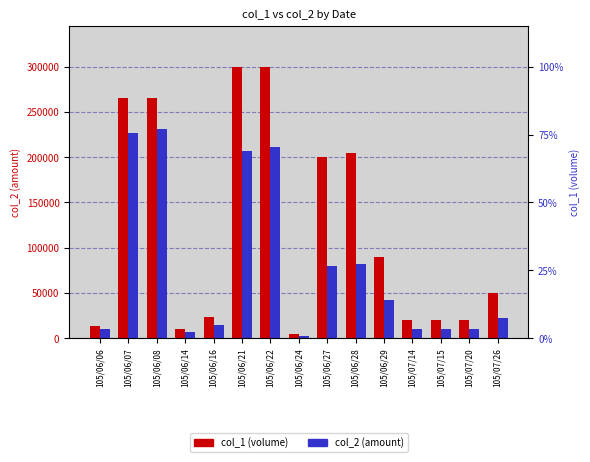

How many groups of bars are there?

15